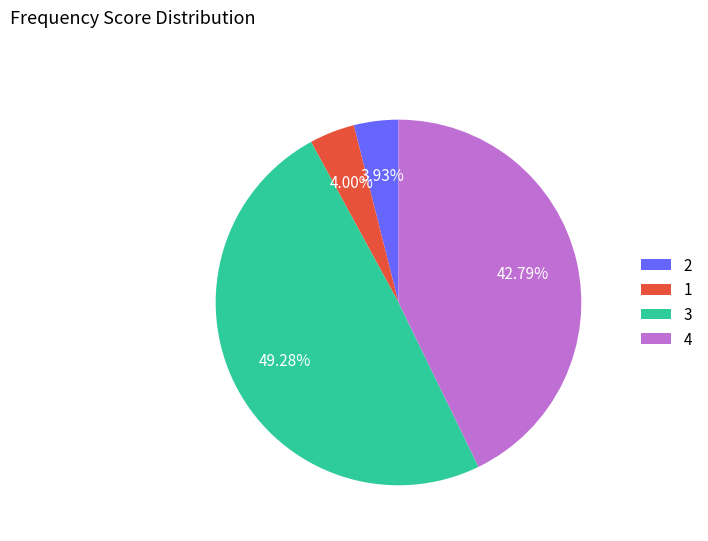

Does 4 represent more than half of the total?

No